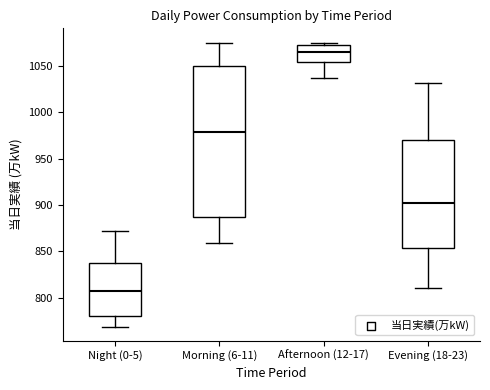

Reading left to right, transcribe this box plot: for each box, give where its median line is, the range the box spans, and where its two whiskers end, as read against the y-axis. The values are not printed on the chart, so give them approximately, as read against the axis.

Night (0-5): median 805, box 780 to 840, whiskers 770 to 870
Morning (6-11): median 980, box 885 to 1050, whiskers 860 to 1075
Afternoon (12-17): median 1065, box 1055 to 1075, whiskers 1035 to 1075
Evening (18-23): median 900, box 855 to 970, whiskers 810 to 1030